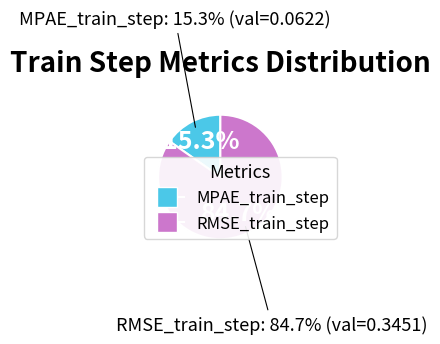

To the nearest percent, what is the average slice percentage?

50%